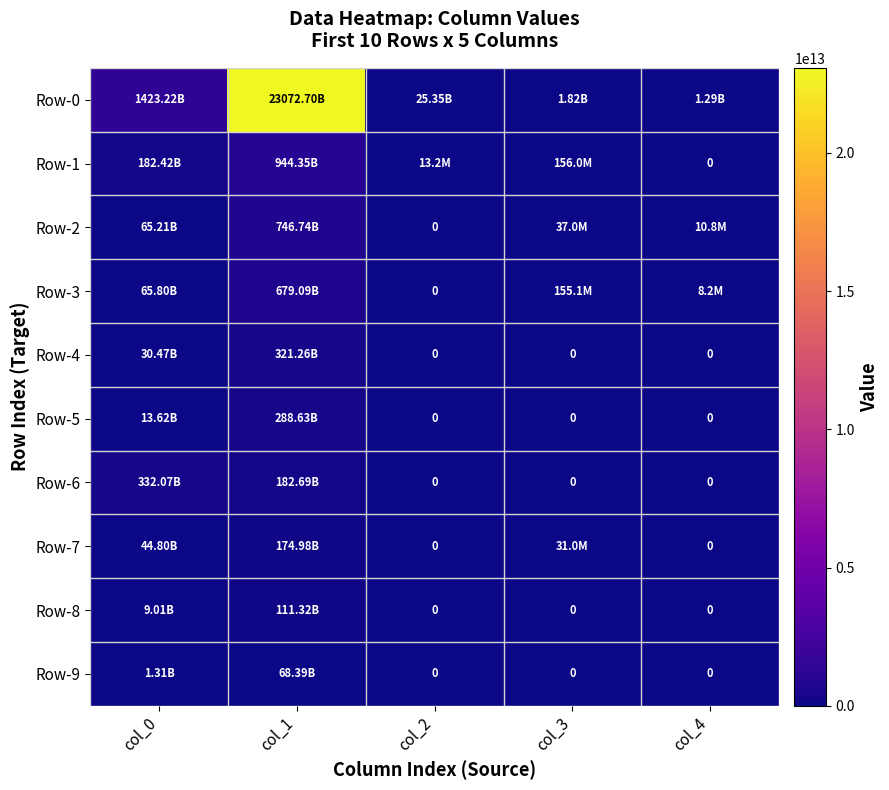

What is the total value across all series at col_0?

2167918493595